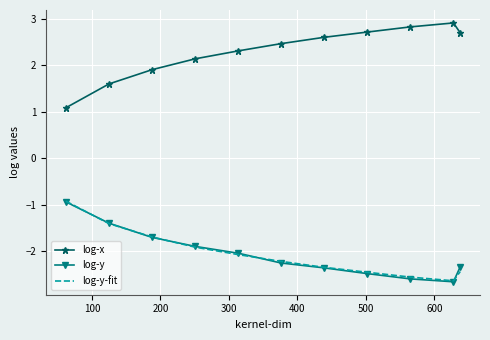

What is the greatest value displayed?

2.9